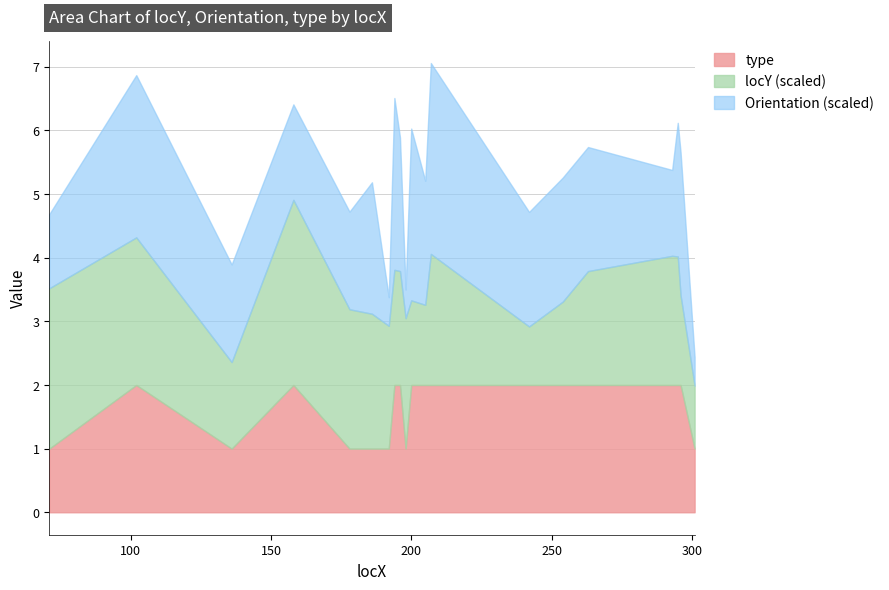

What is the highest value of the type series?

2.0